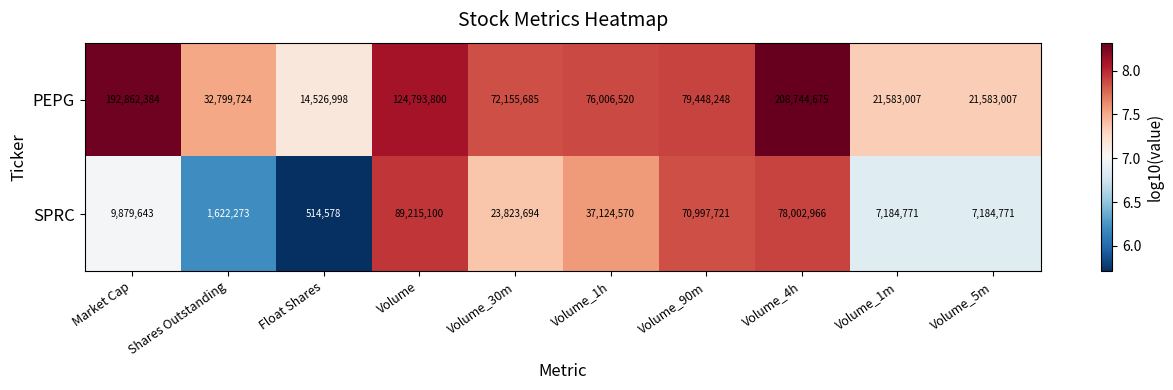

At which category does the chart reach its peak across all series?

Volume_4h